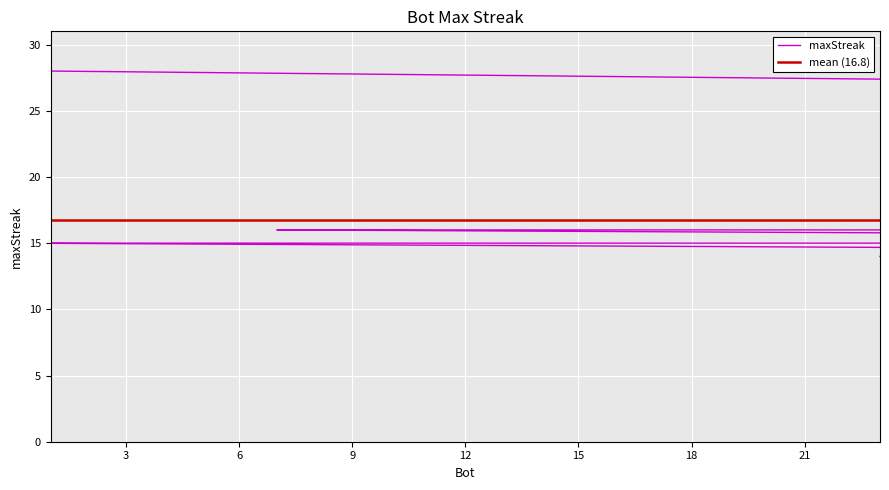

What is the average value?

17